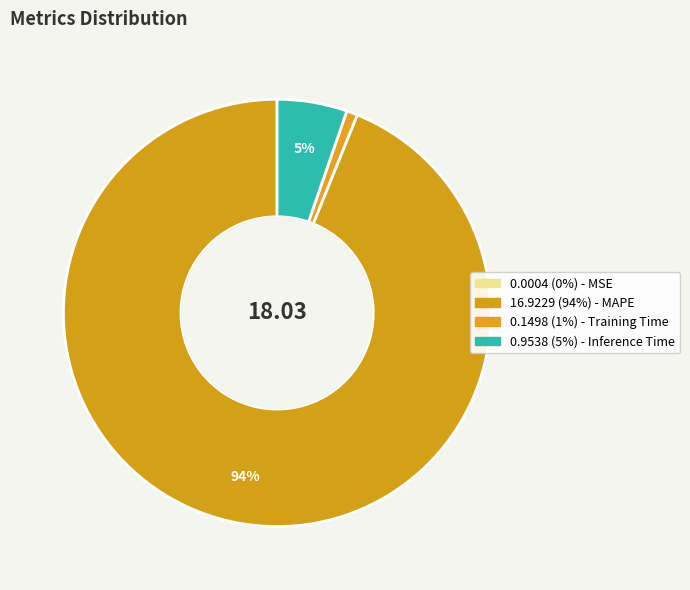

Rank the categories by value from lowest to highest.

MSE, Training Time, Inference Time, MAPE